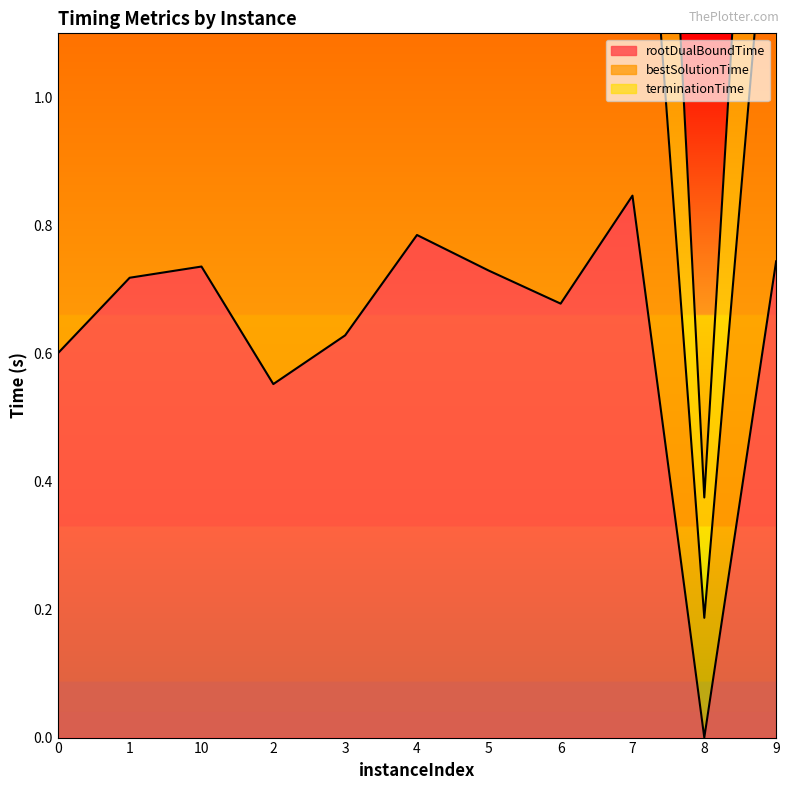

True or false: terminationTime and bestSolutionTime intersect in this chart.

False